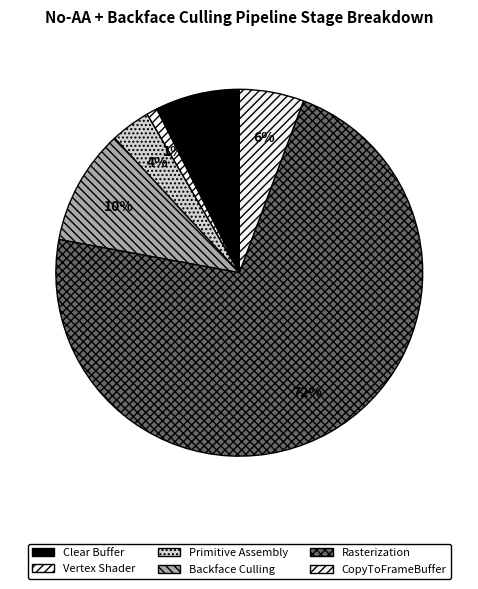

To the nearest percent, what is the average slice percentage?

17%